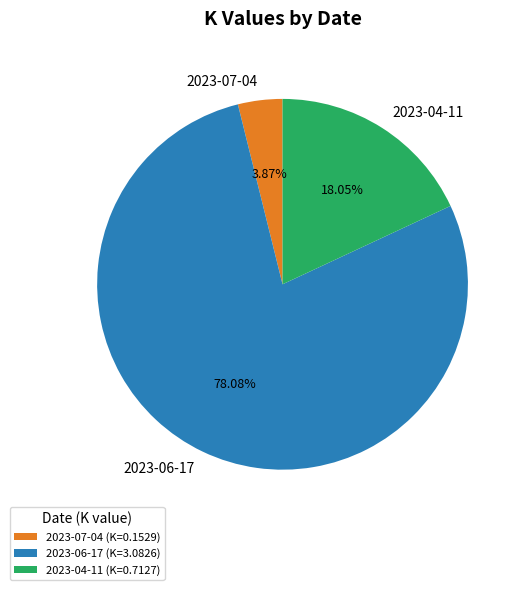

What is the ratio of the value at 2023-04-11 to the value at 2023-06-17?

0.2